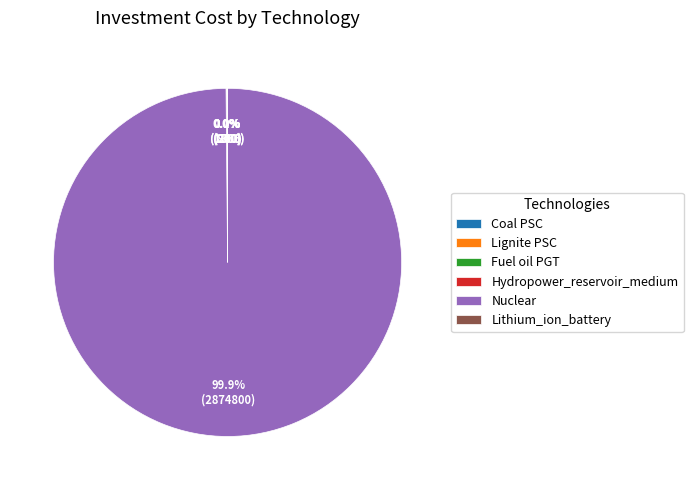

What is the majority slice?

Nuclear